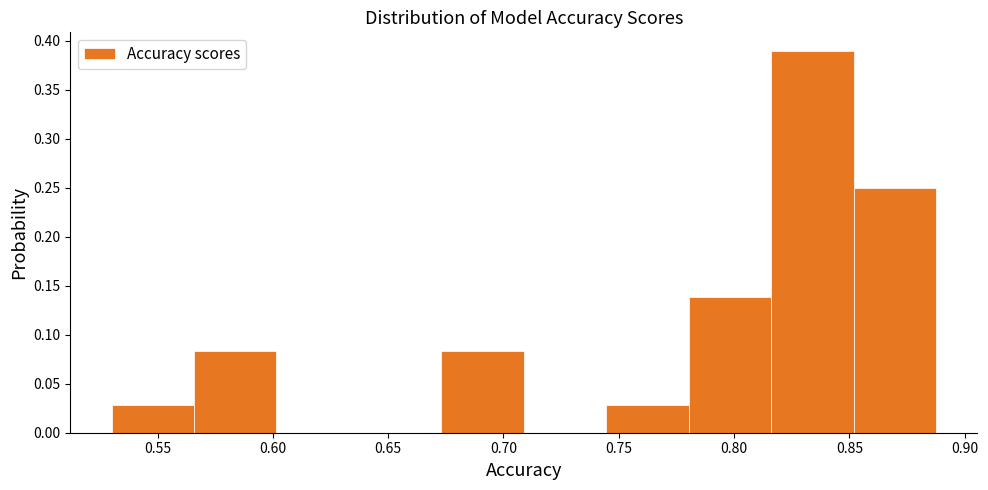

Which range on the x-axis has the tallest bar?

0.815 to 0.850